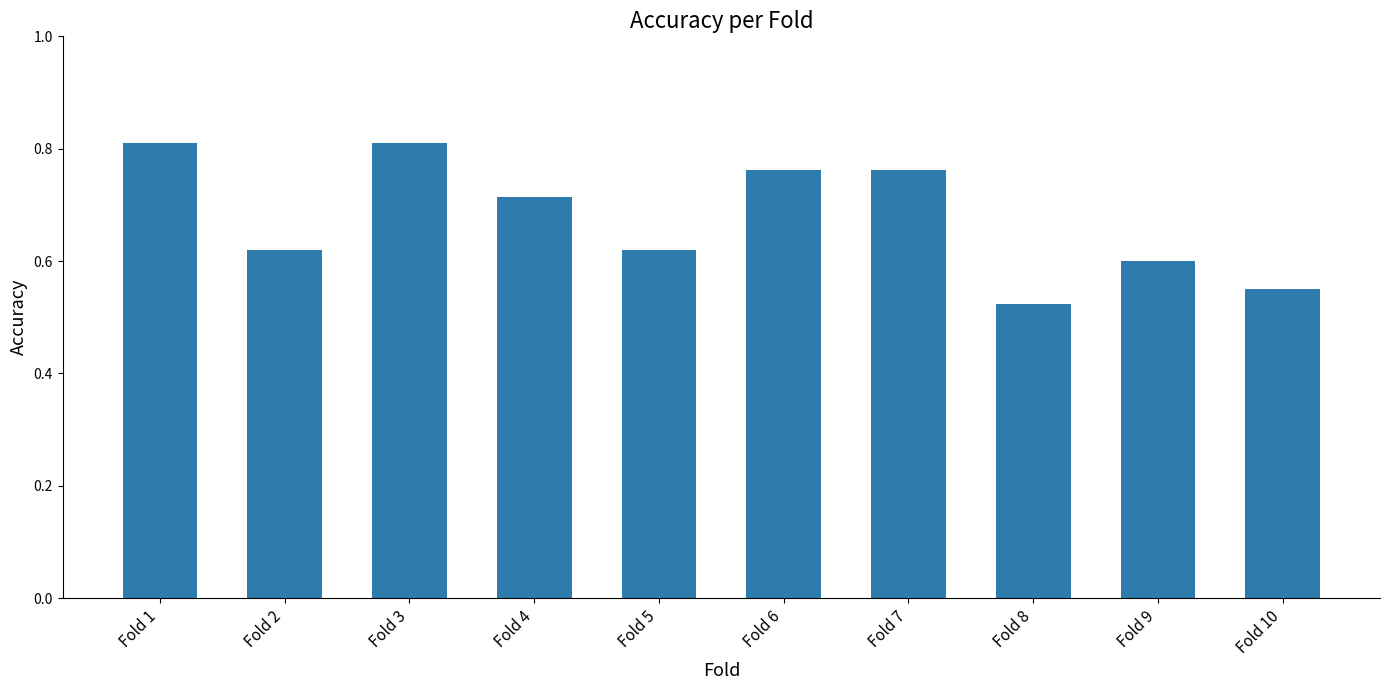

Which label corresponds to the smallest value in the chart?

Fold 8